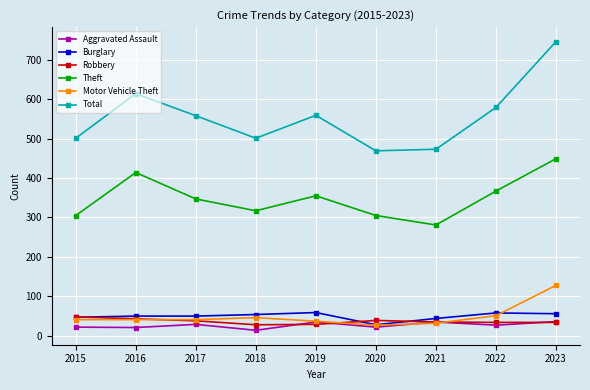

At which category does the chart reach its minimum across all series?

2018